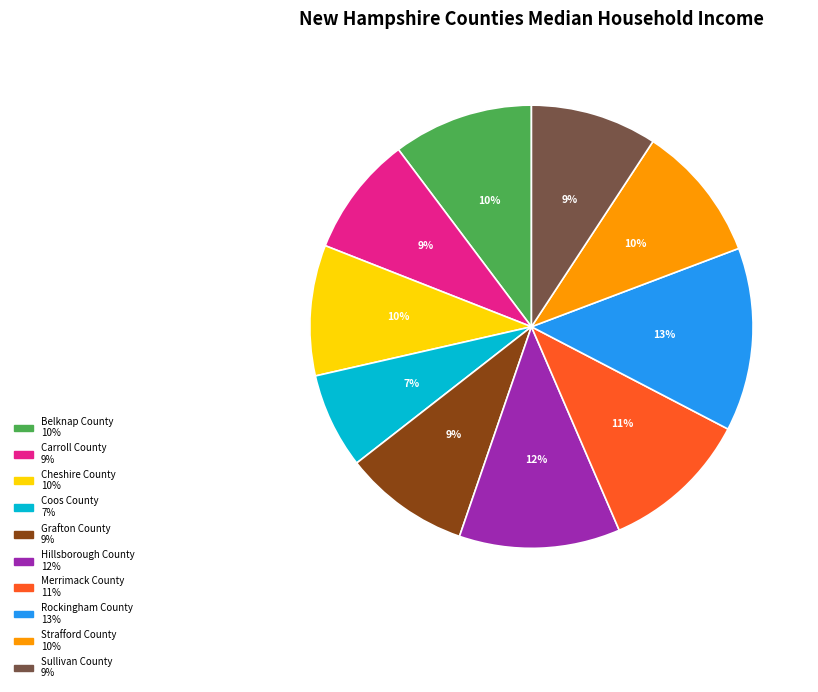

To the nearest percent, what is the difference between the Merrimack County and Belknap County slice percentages?

1%